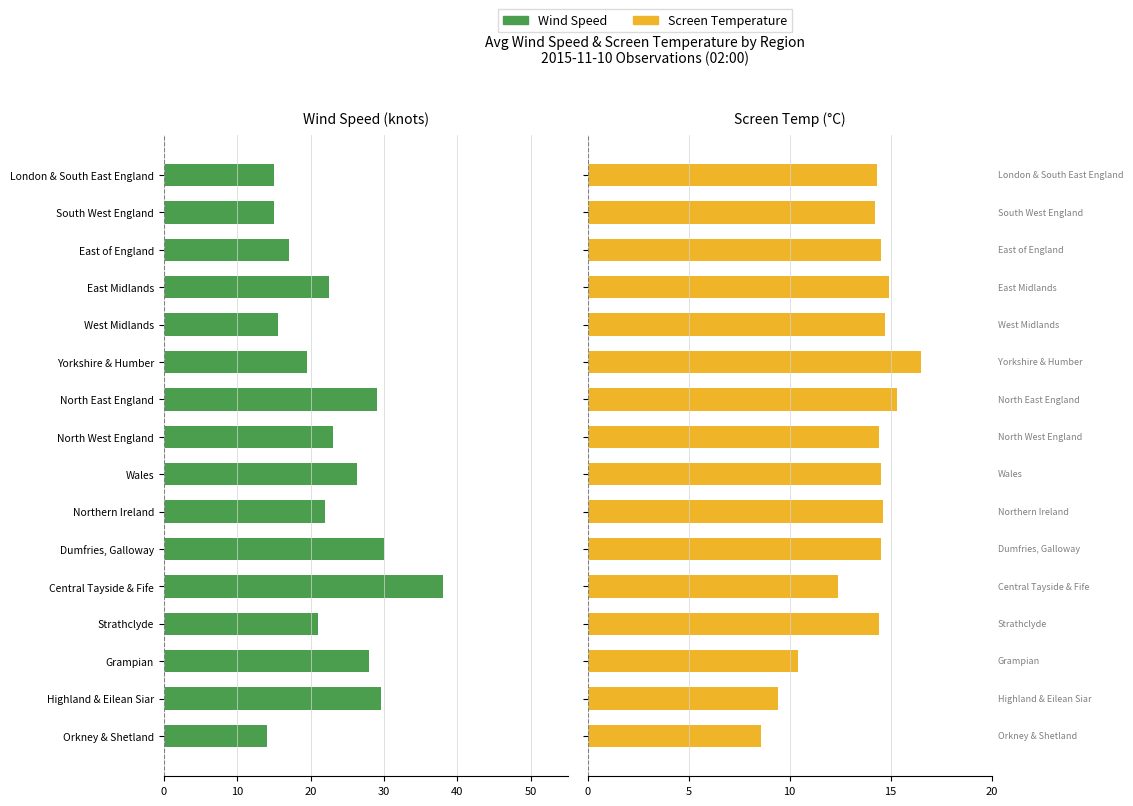

Which series has the widest spread of values?

Wind Speed